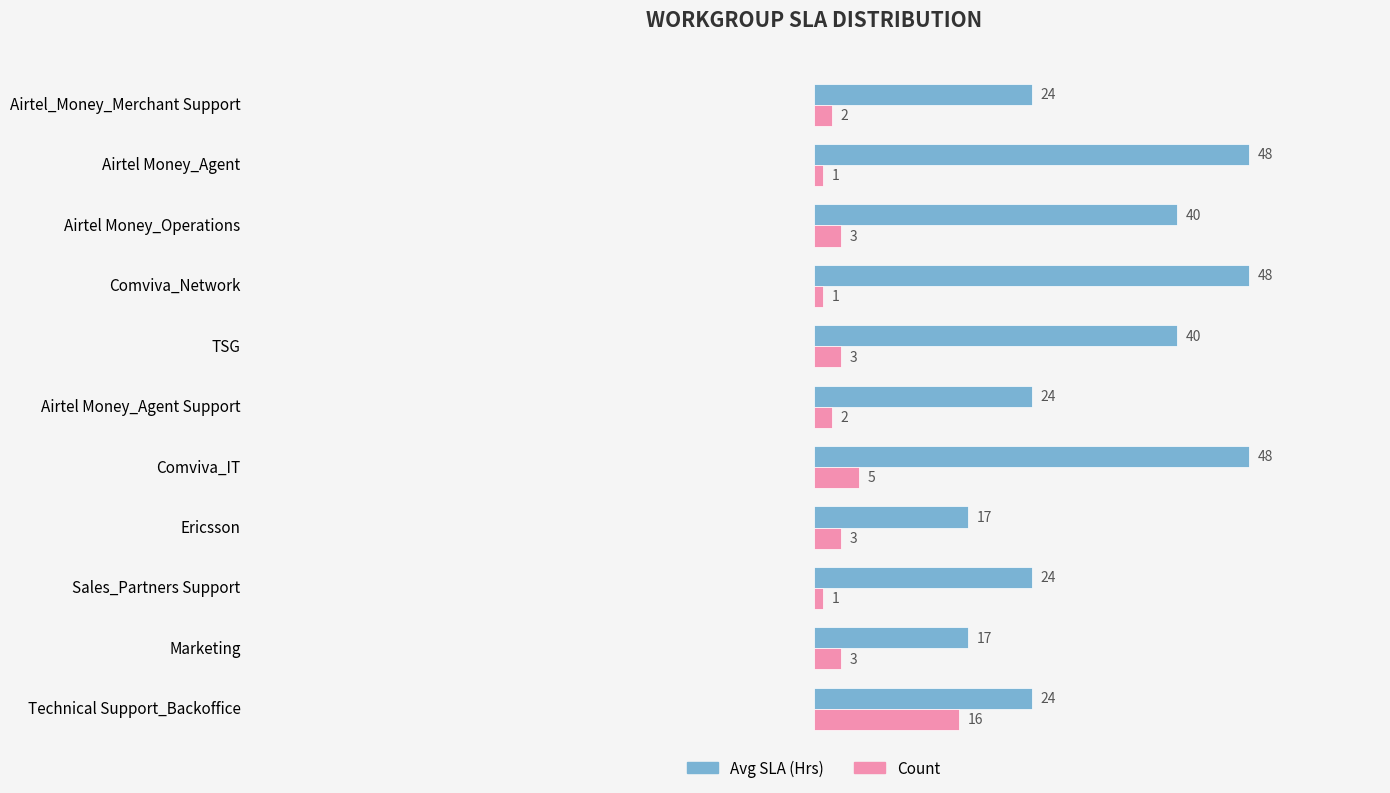

Is it true that Avg SLA (Hrs) equals 39 at Airtel_Money_Merchant Support?

False